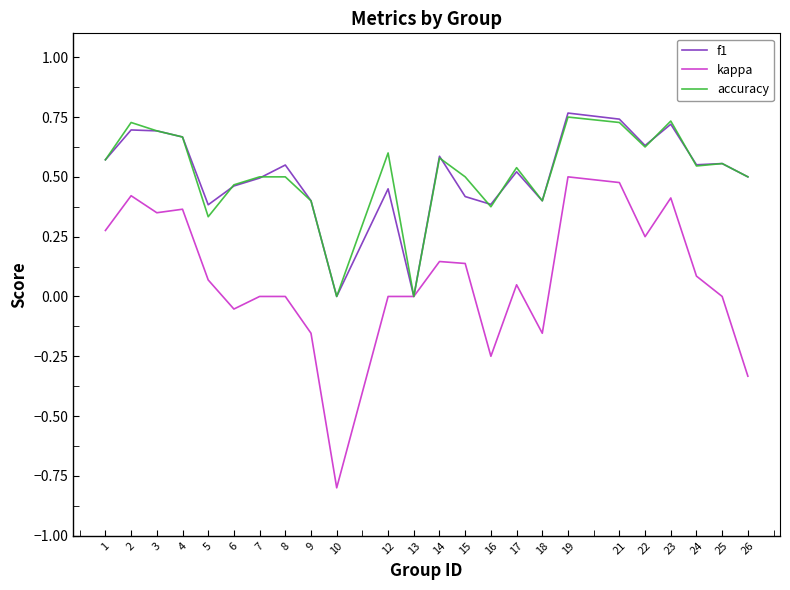

Is it true that accuracy equals 0.1 at 4?

False